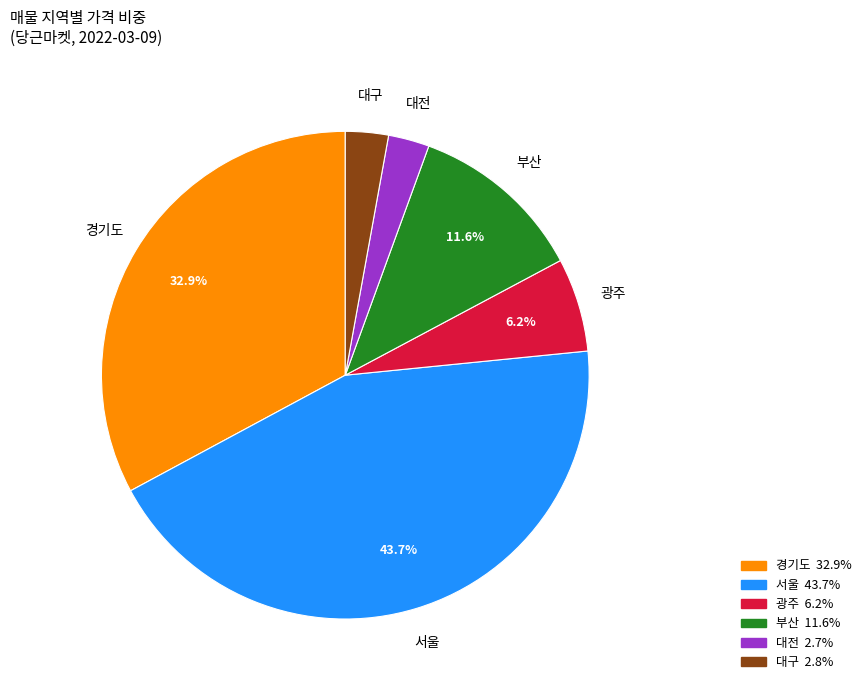

How much of the chart is everything except 광주?

93.8%